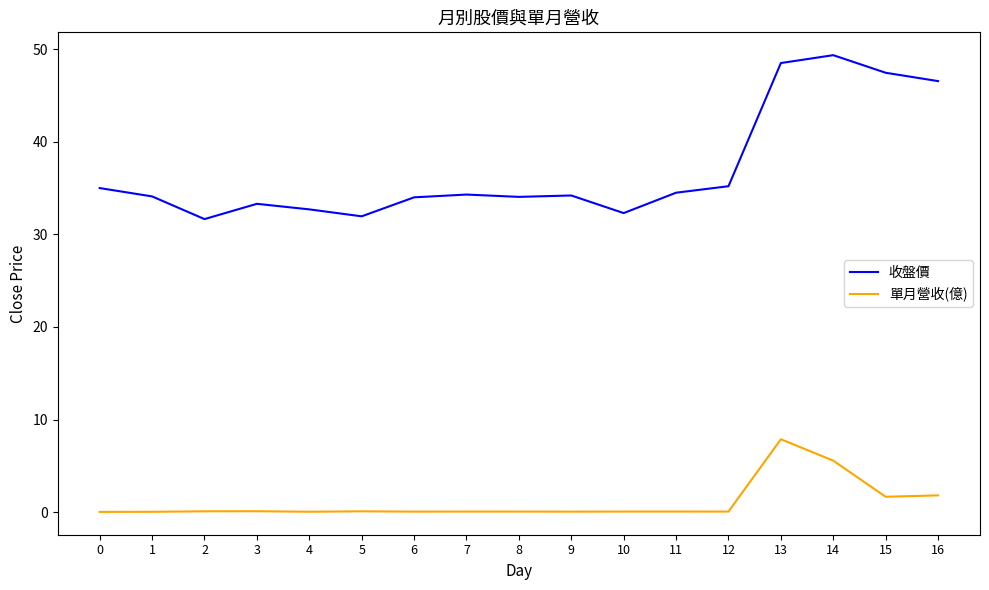

The 單月營收(億) series shows 0.1 at 3. True or false?

True